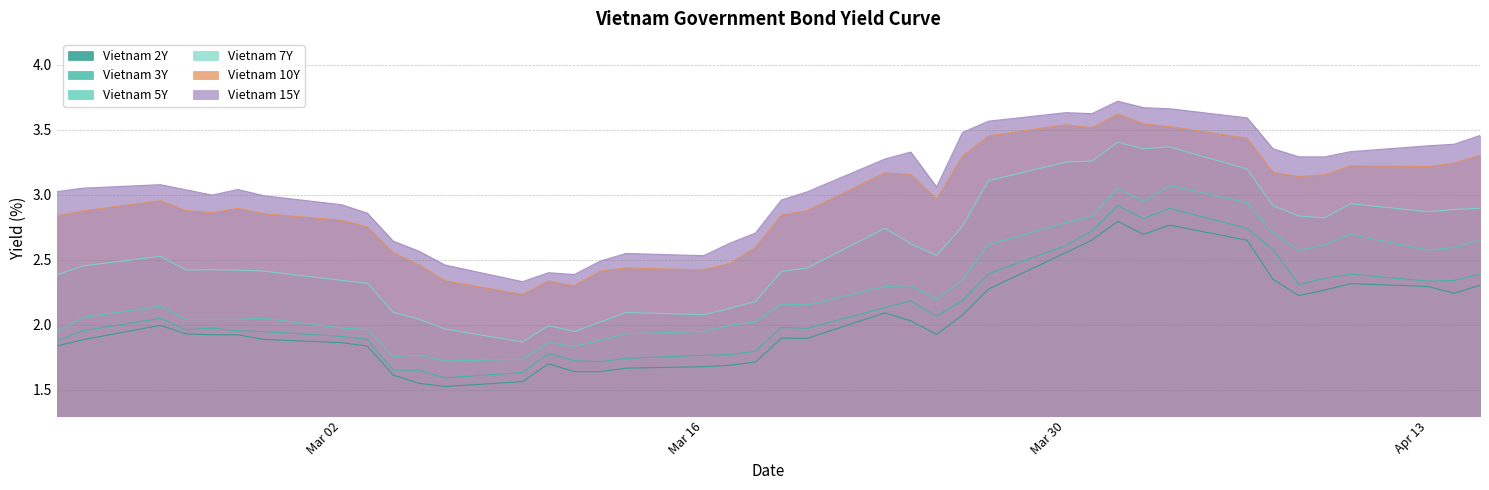

What is the lowest value of the Vietnam 2Y series?

1.5